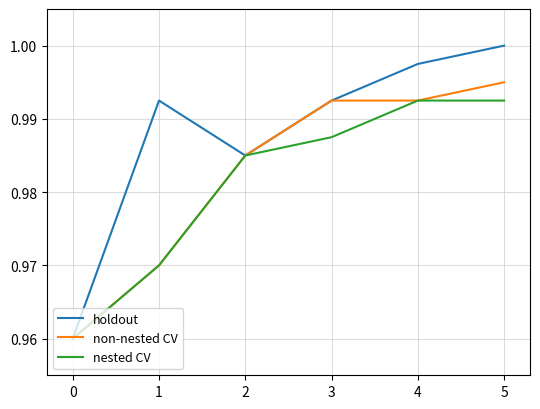

Which series has the largest total across all categories?

holdout